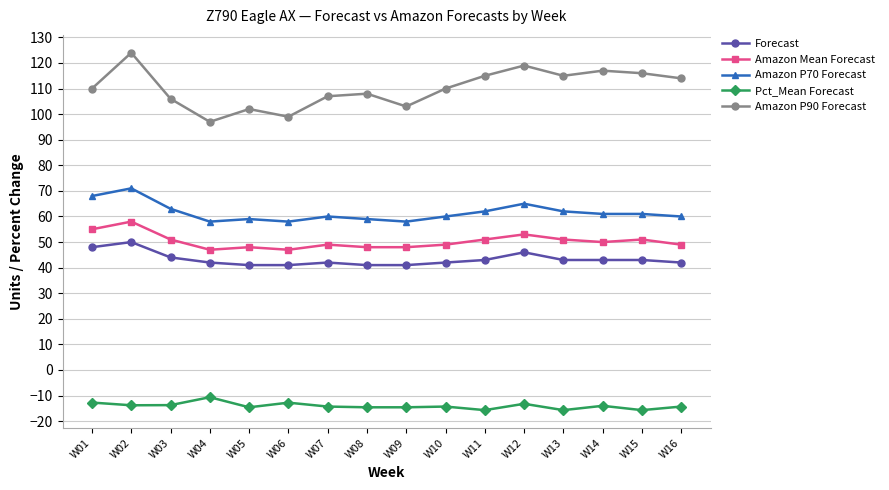

At which category does Forecast reach its first local peak?

W02